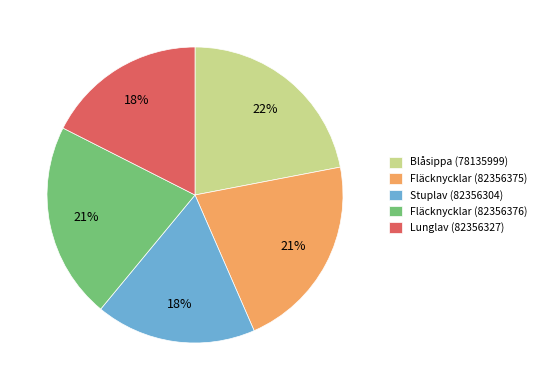

Approximately how many times larger is the value at Fläcknycklar (82356376) compared to Blåsippa (78135999)?

1.0